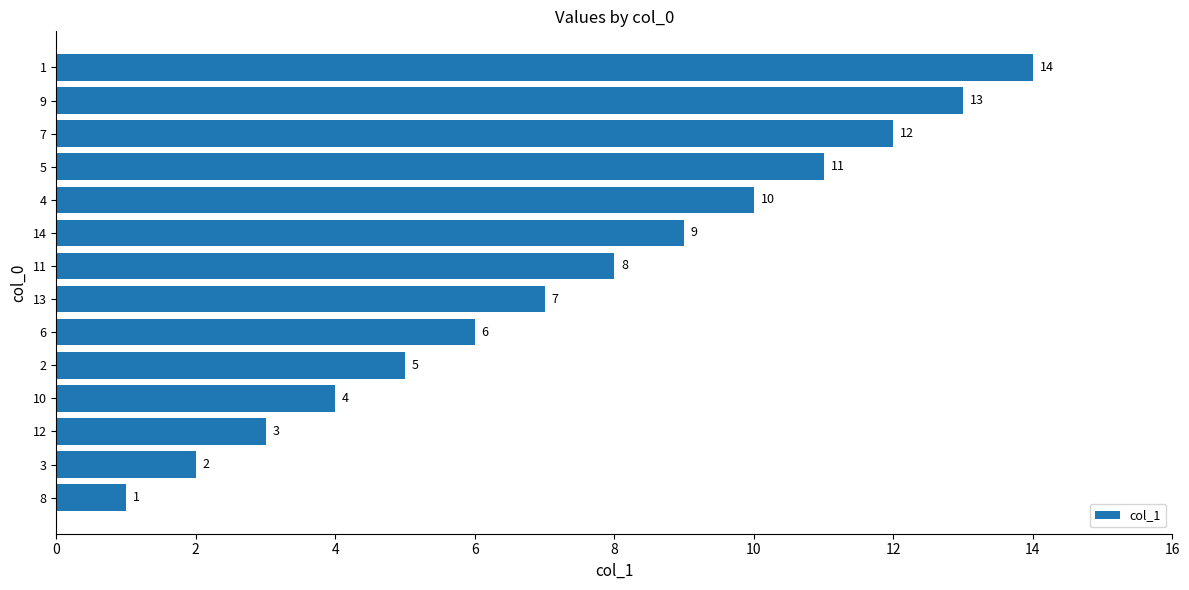

Is it true that the value at 11 is 5?

False